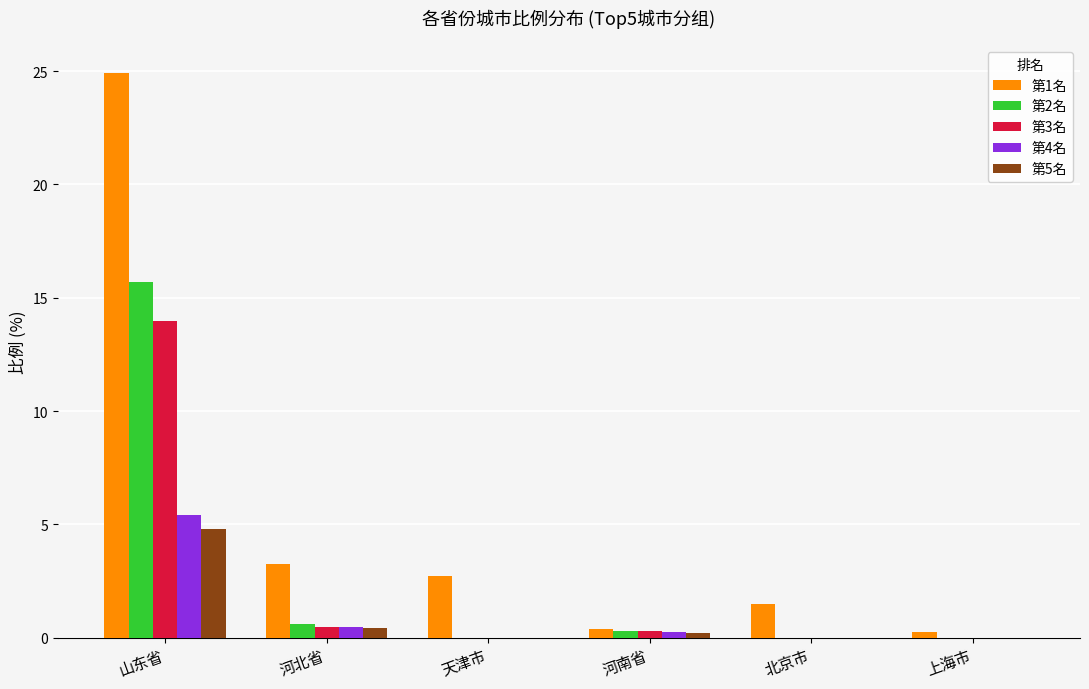

What is the highest value of the 第1名 series?

24.9